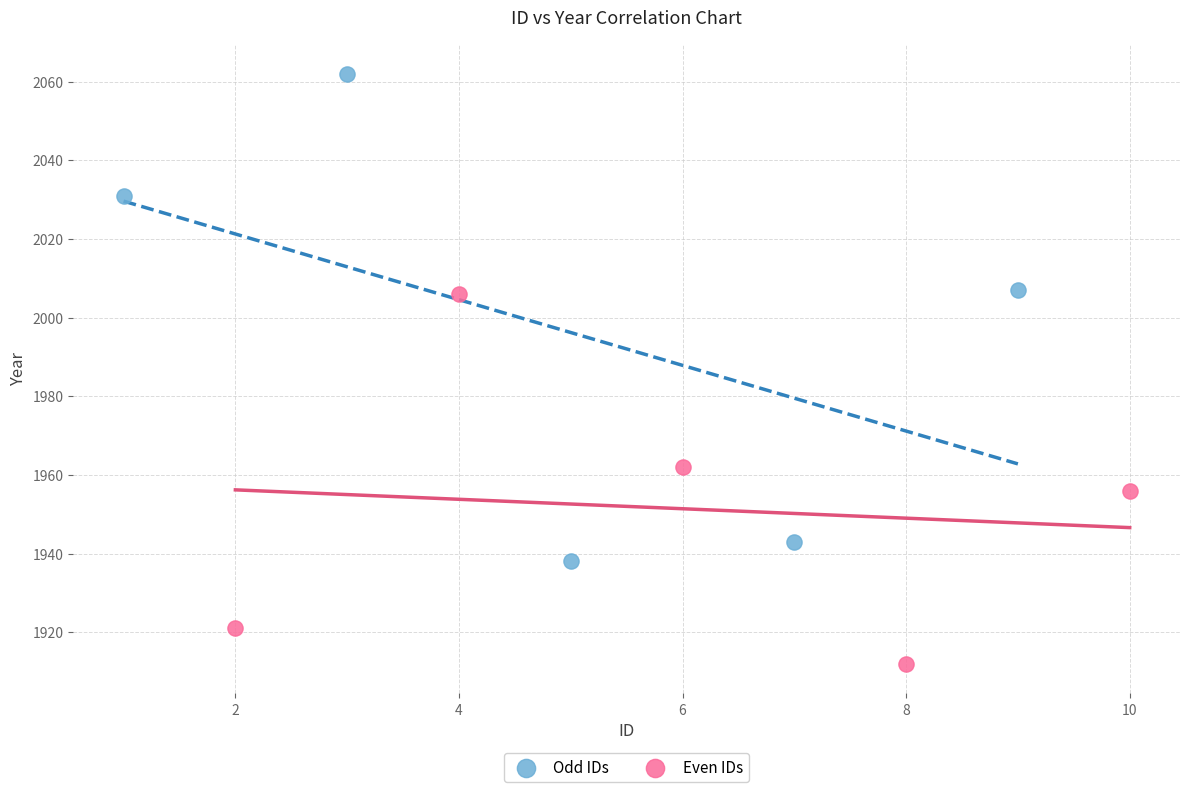

Which series contains the lowest Y value?

Even IDs